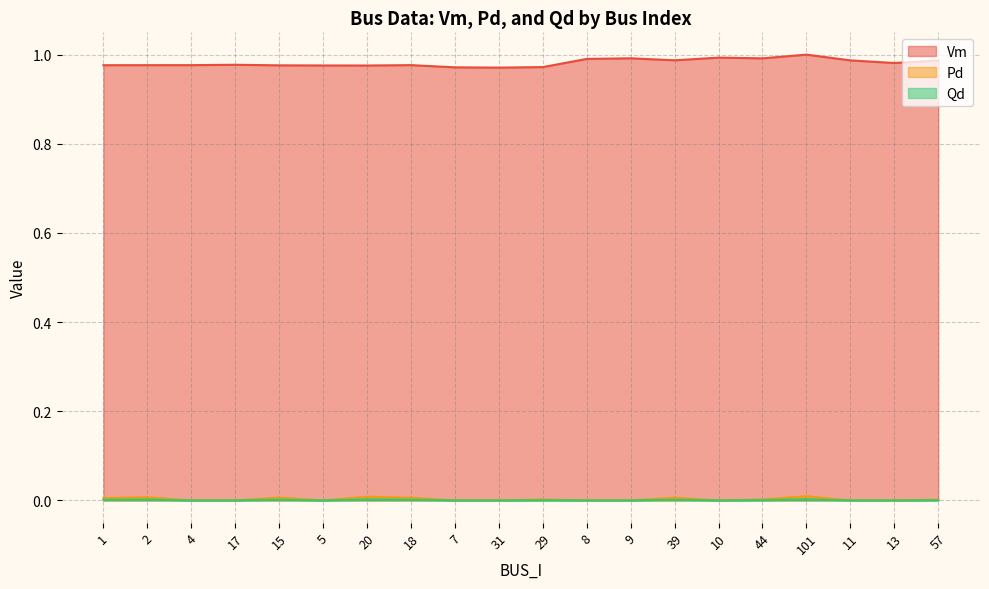

What position from the left is 10?

15